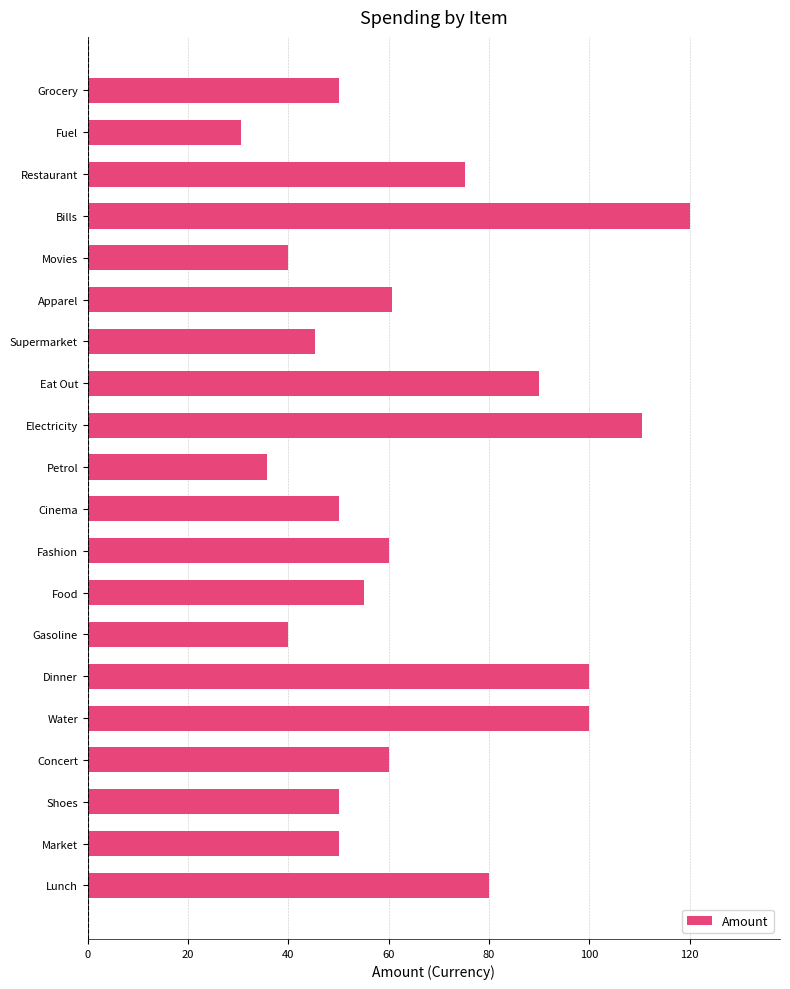

How many bars are there in total?

20